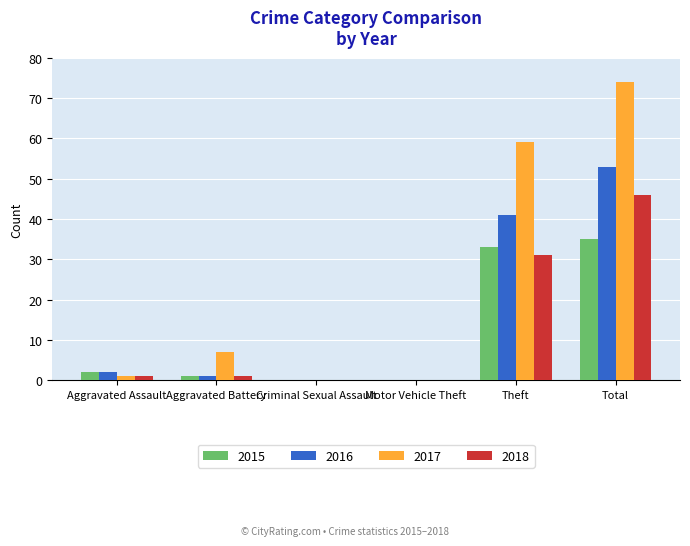

Between Criminal Sexual Assault and Total, which series saw the biggest shift?

2017